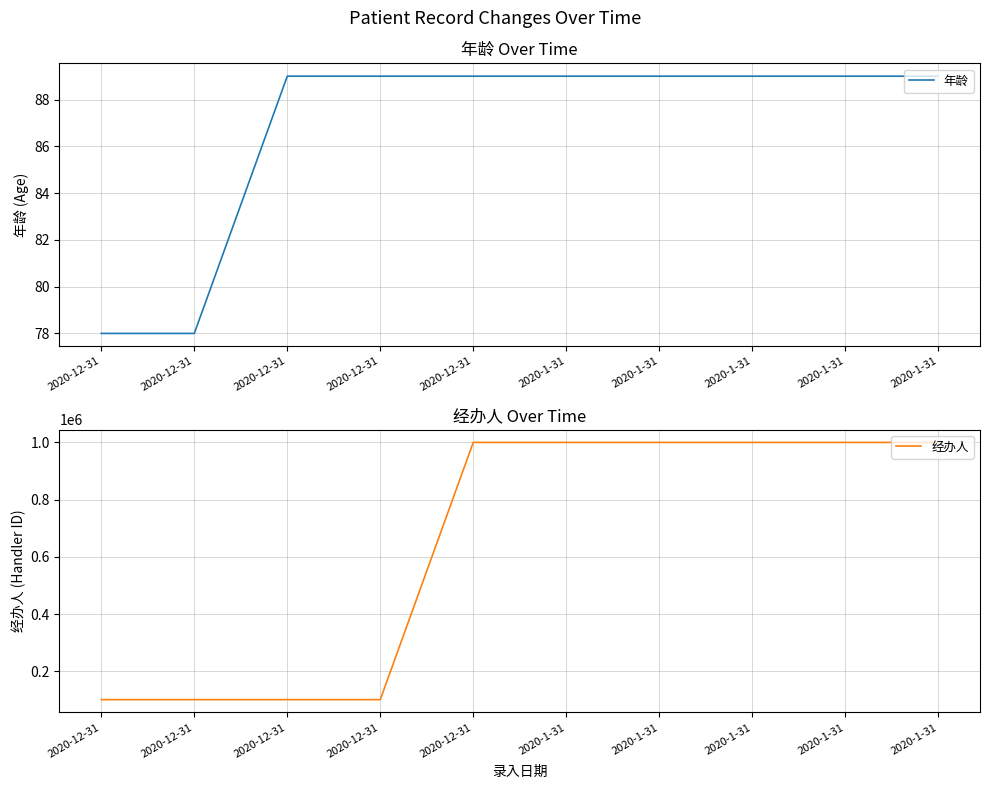

Which series changed the most between 2020-12-31 and 2020-1-31?

经办人